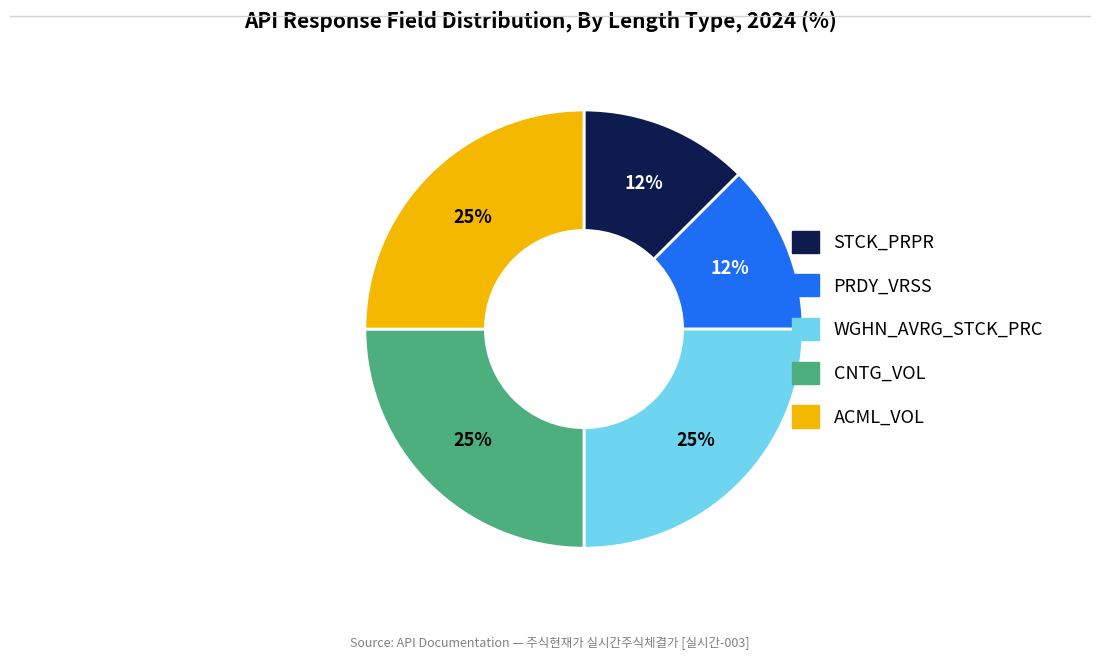

What percentage is the CNTG_VOL slice, to the nearest percent?

25%